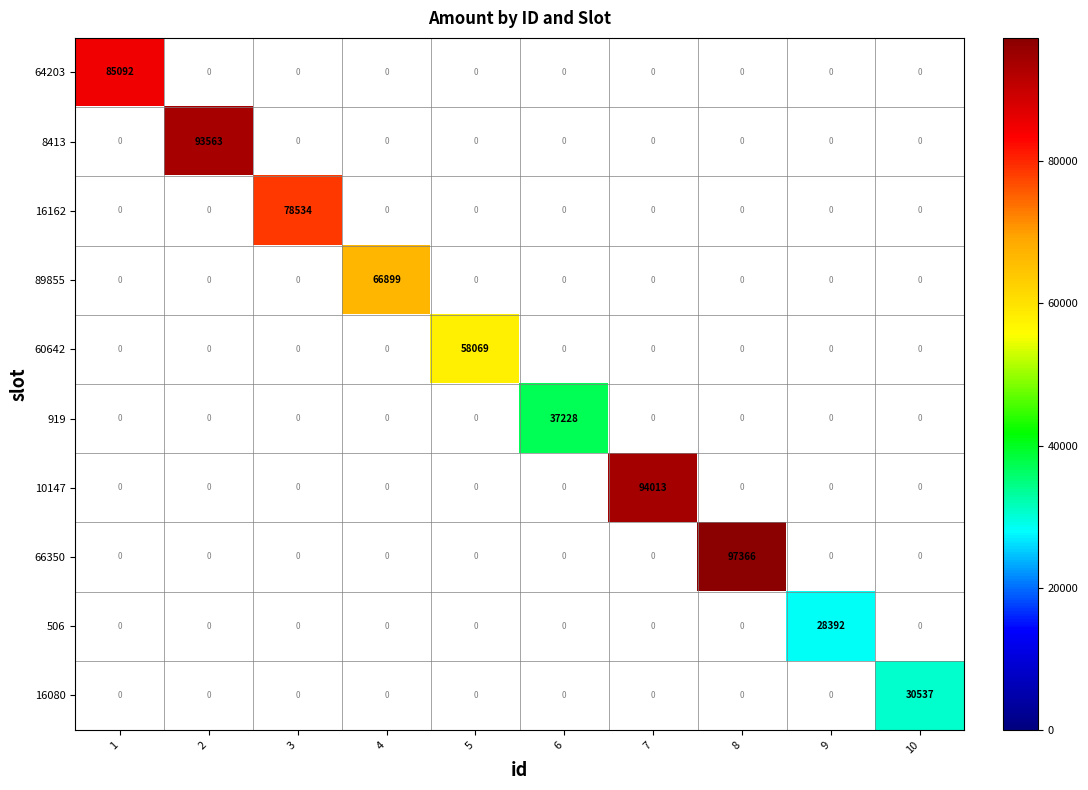

What is the maximum value shown in the chart?

97366